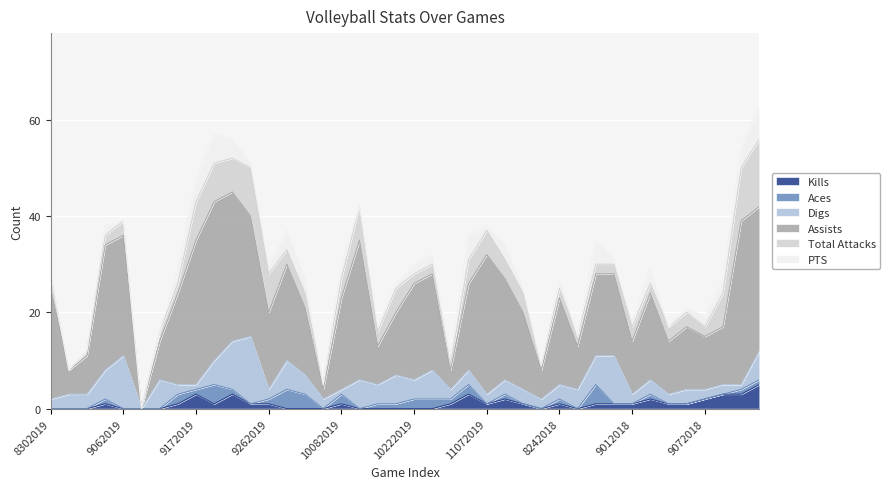

Which series has the largest total across all categories?

Assists